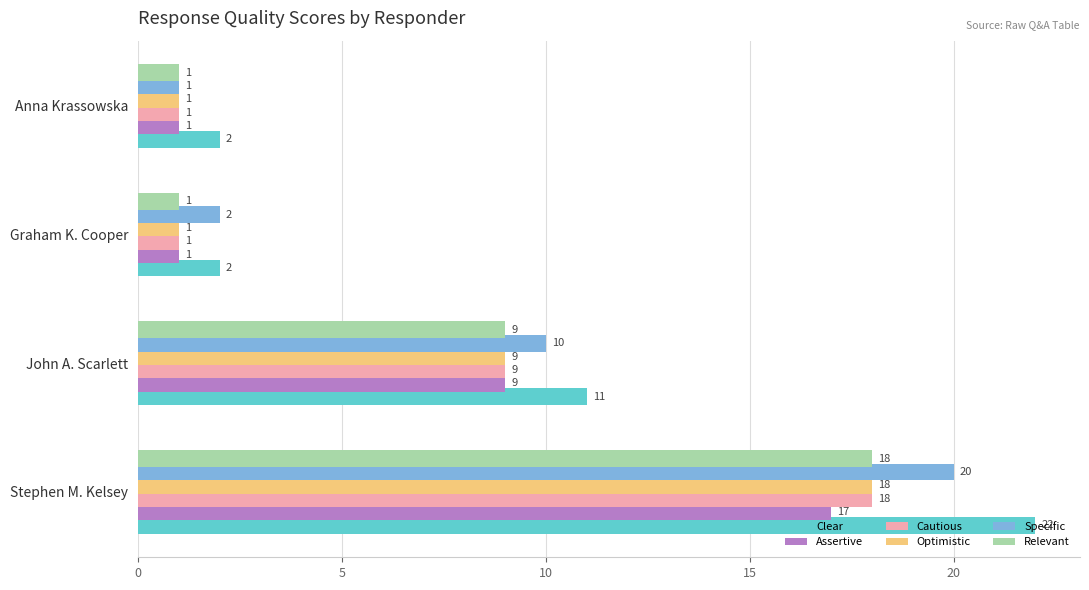

Which series has the largest total across all categories?

Clear